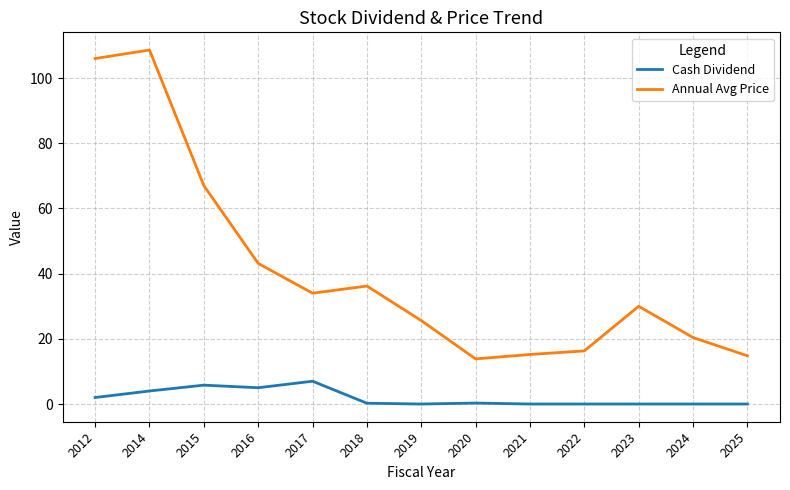

True or false: Cash Dividend has more than 0 interior local peaks.

True